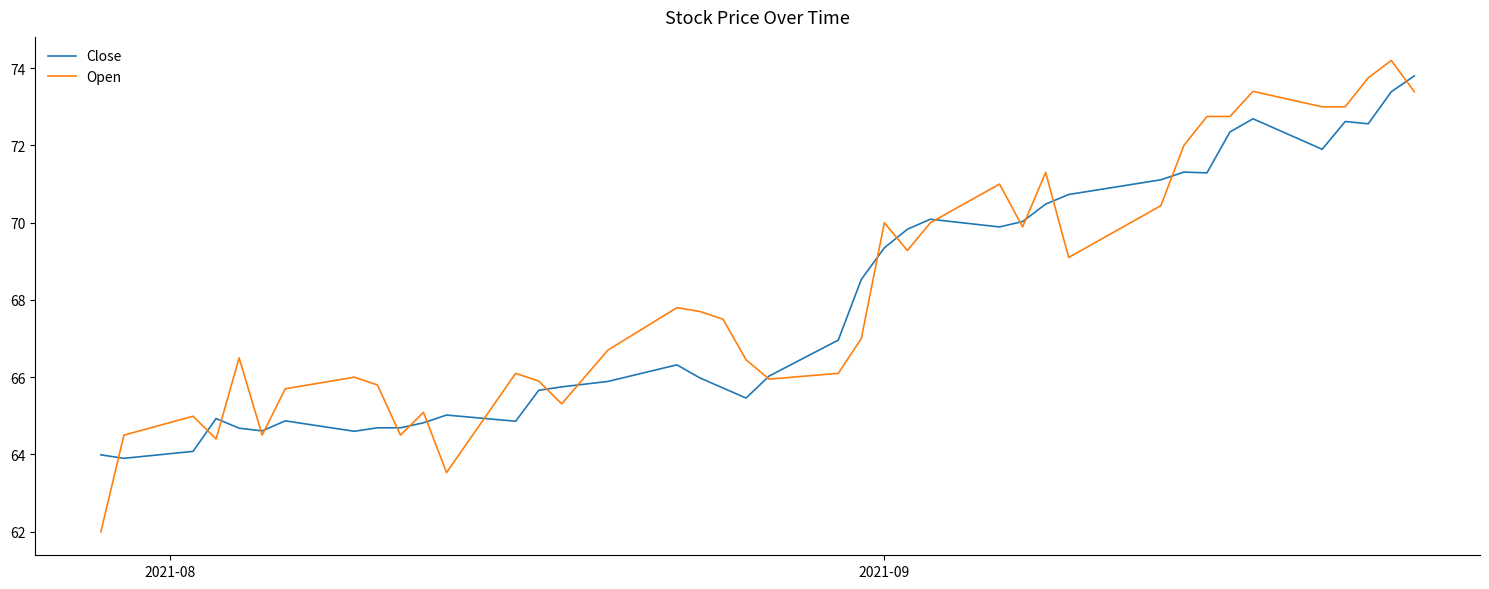

Which series has the largest range (max minus min)?

Open